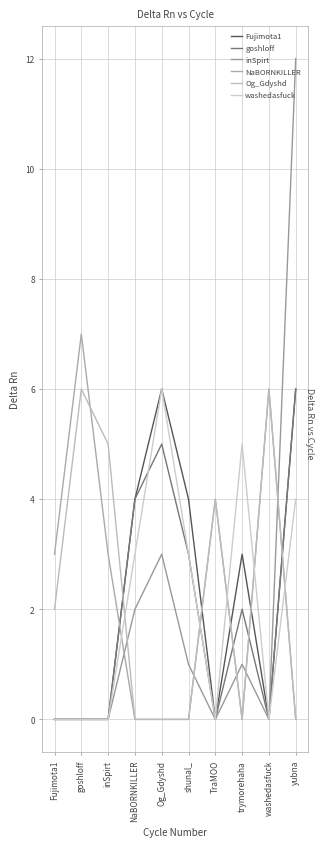

At which category does Og_Gdyshd reach its first local peak?

goshloff